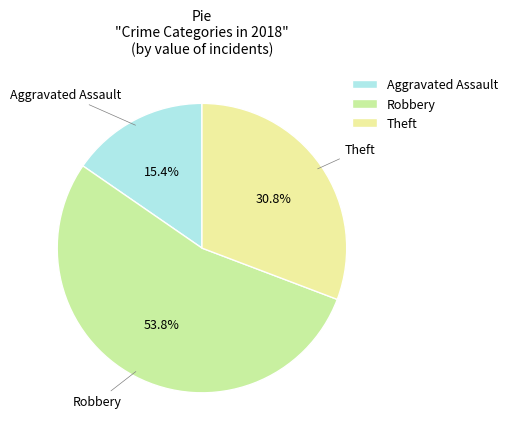

To the nearest percent, what is the difference between the largest and smallest slice percentages?

38%